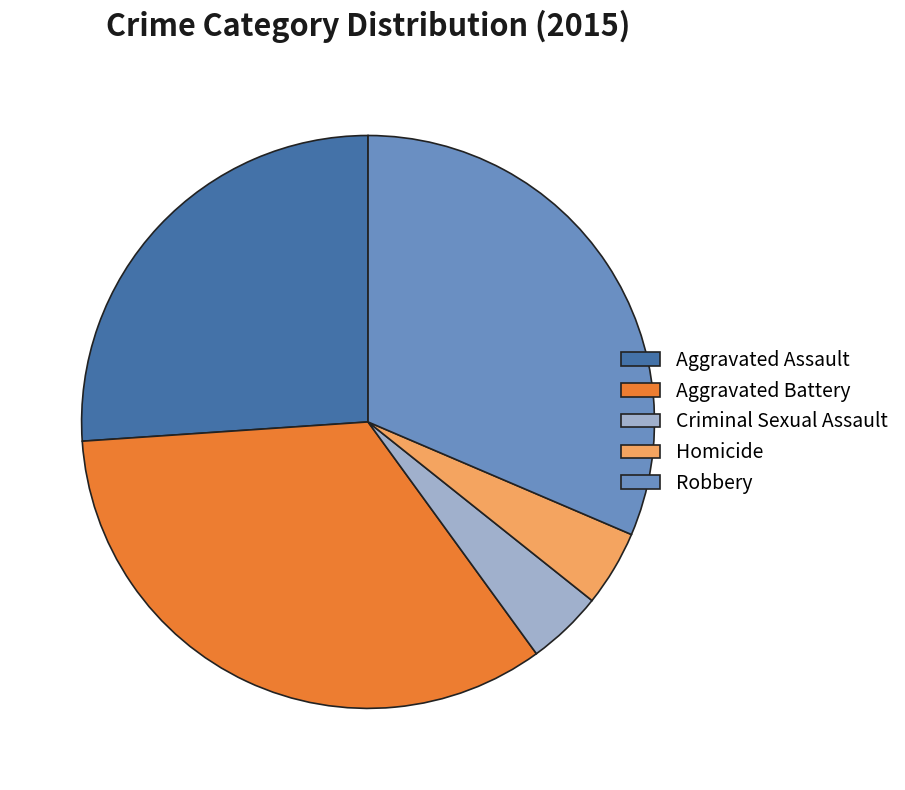

The Aggravated Assault slice represents 40% of the pie. True or false?

False